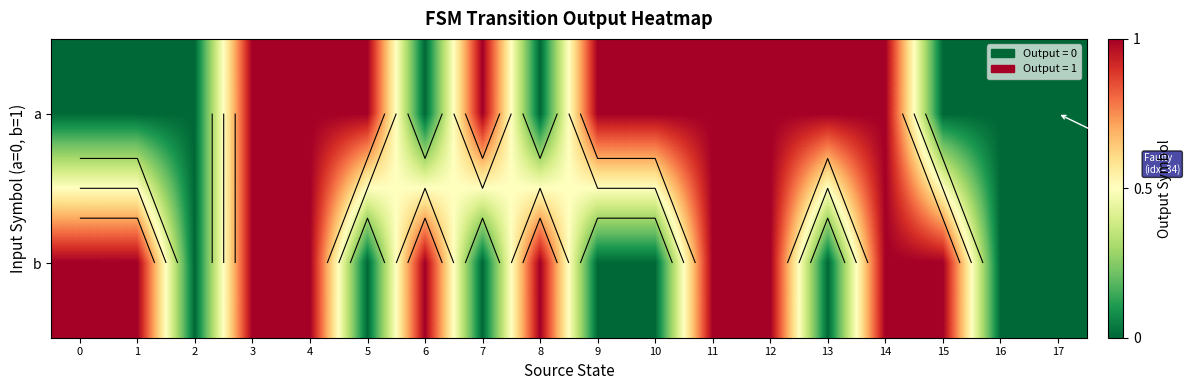

What is the maximum value for a?

1